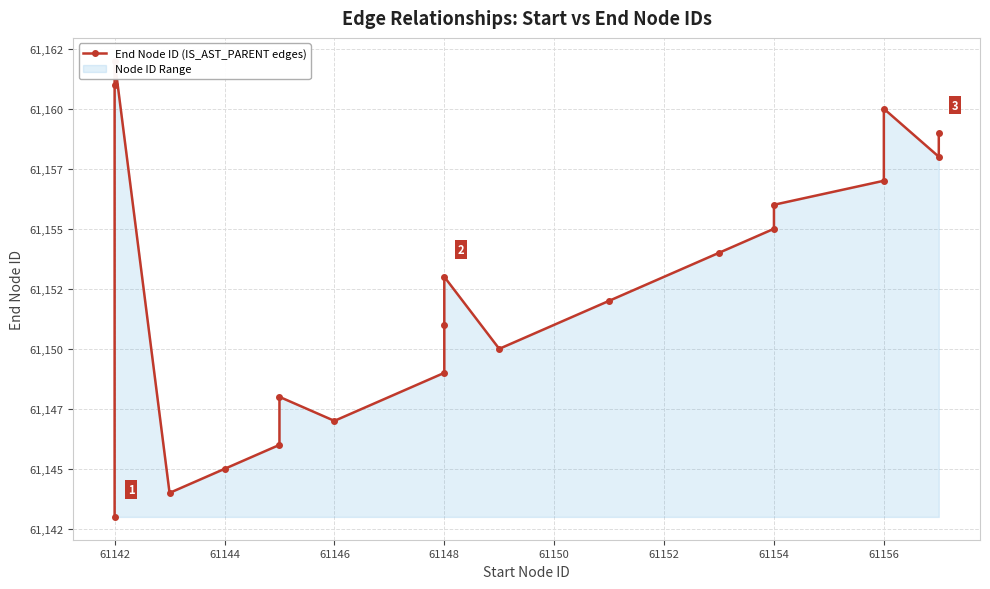

Does the chart display data point markers on the line(s)?

Yes